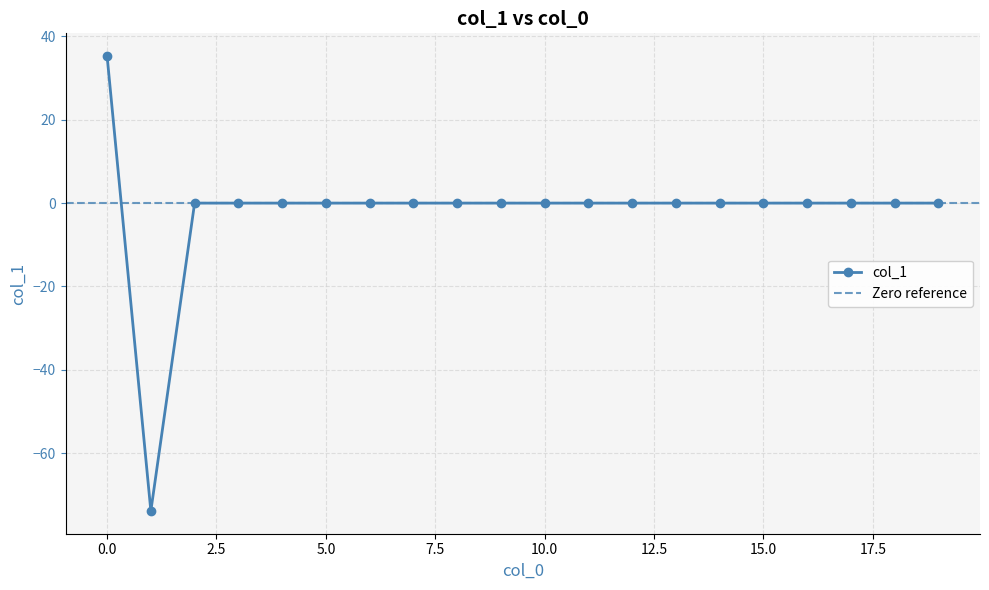

How many points are lower than both their immediate neighbors (excluding endpoints)?

1